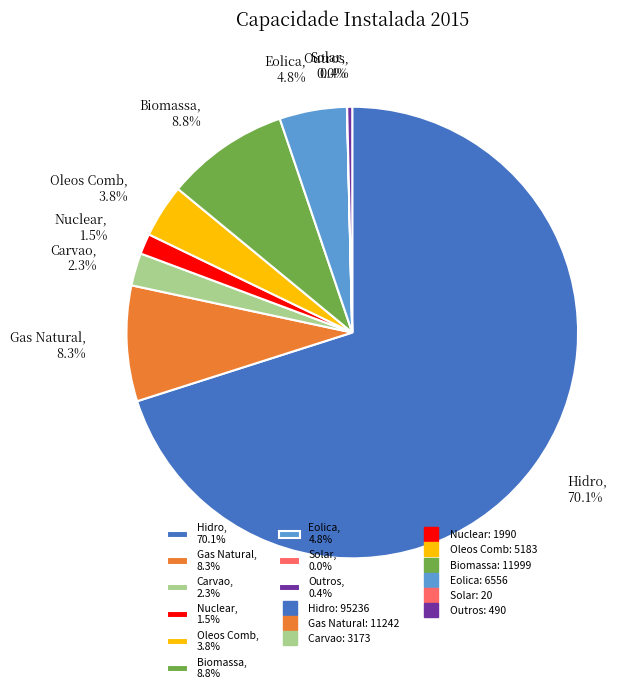

What percentage is NOT represented by Biomassa, 8.8%?

91.2%